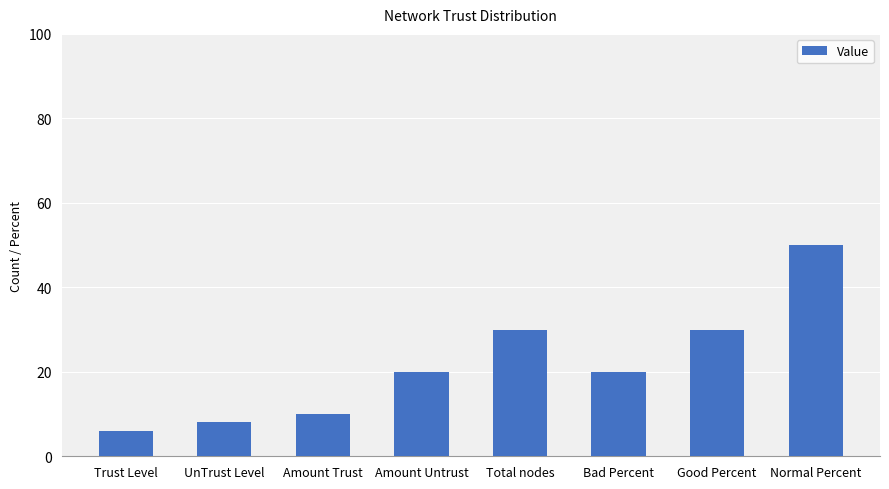

Does the chart contain stacked bars?

No